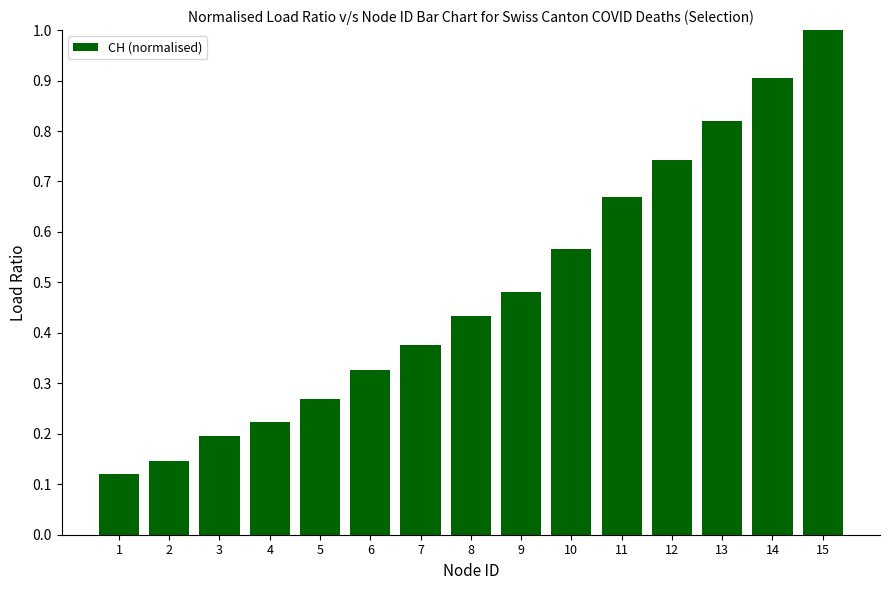

Is it true that the value at 11 is 0.3?

False